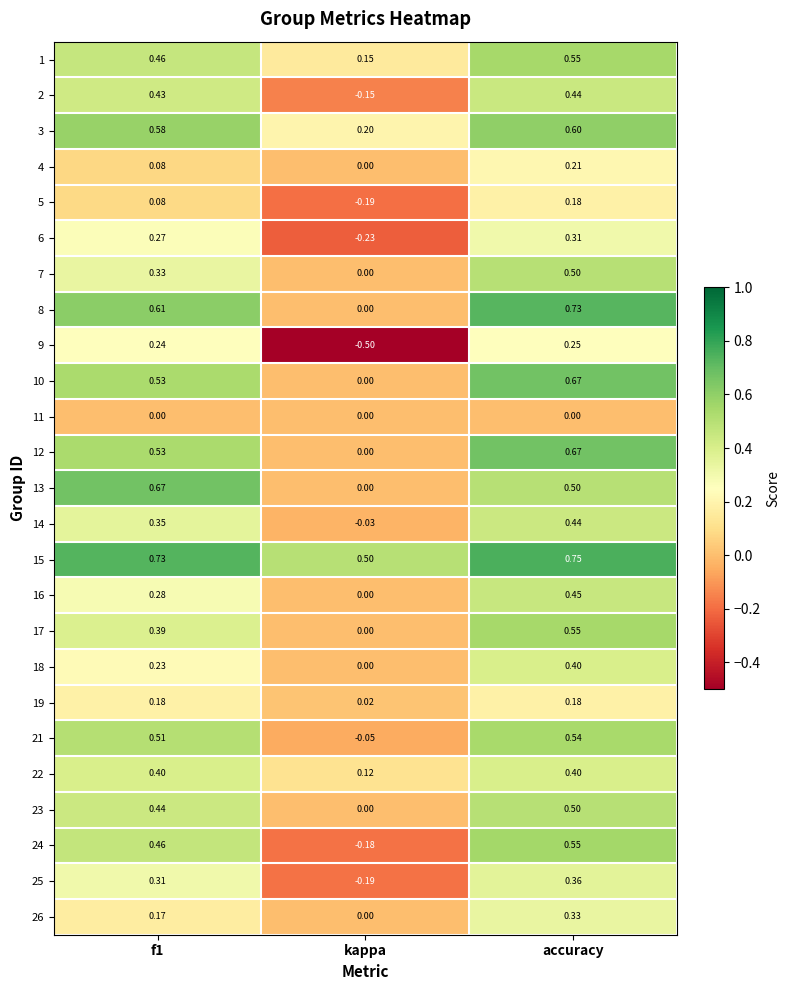

At which category is the sum across all series the highest?

accuracy